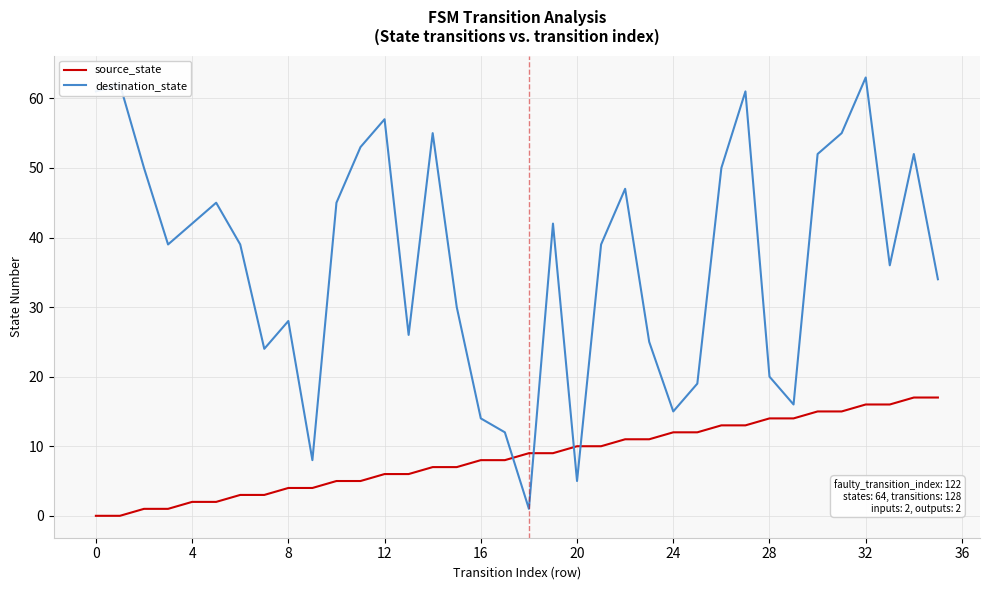

Which series has the widest spread of values?

destination_state